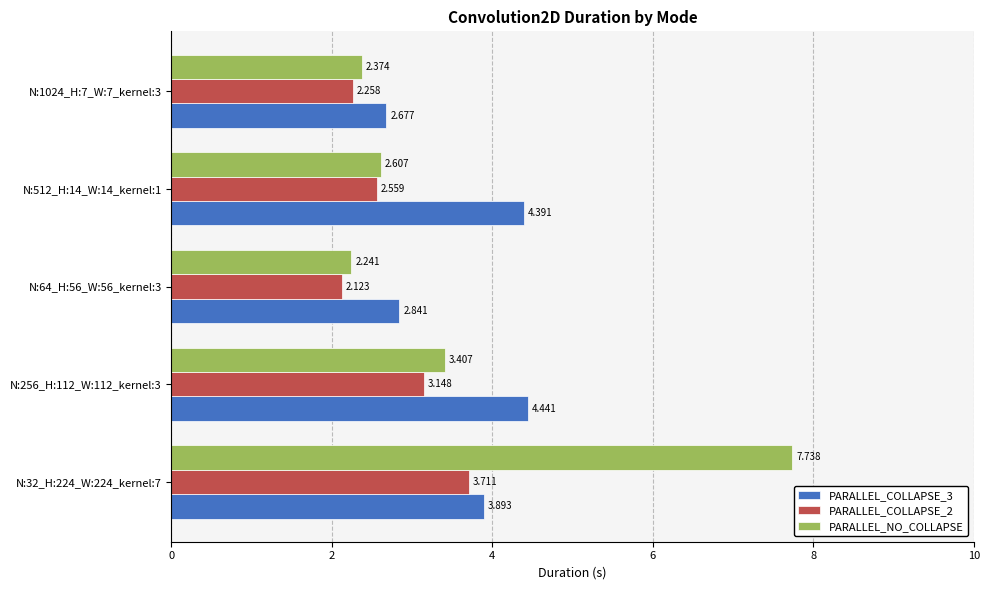

Which series changed the most between N:32_H:224_W:224_kernel:7 and N:64_H:56_W:56_kernel:3?

PARALLEL_NO_COLLAPSE